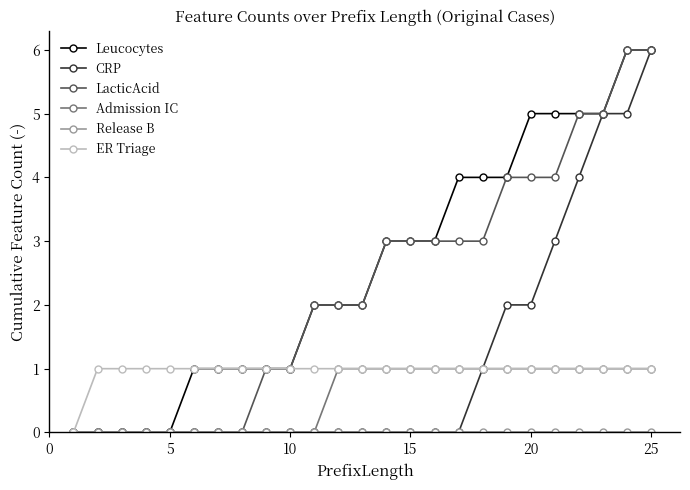

Which series has the largest total across all categories?

Leucocytes